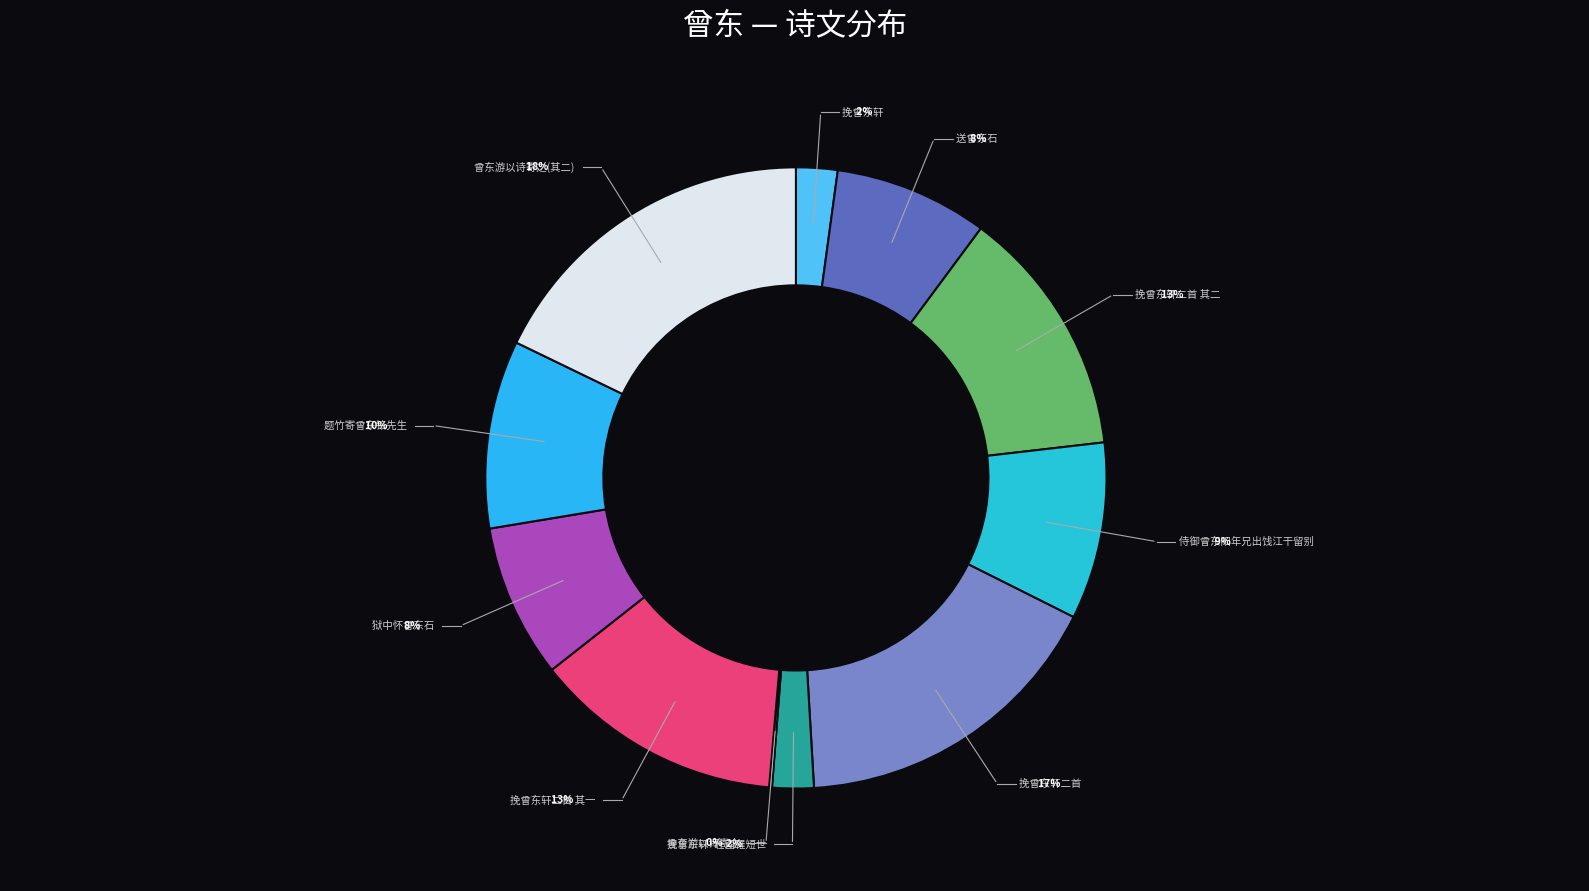

What is the smallest slice in the pie chart?

曾东游以诗寄之